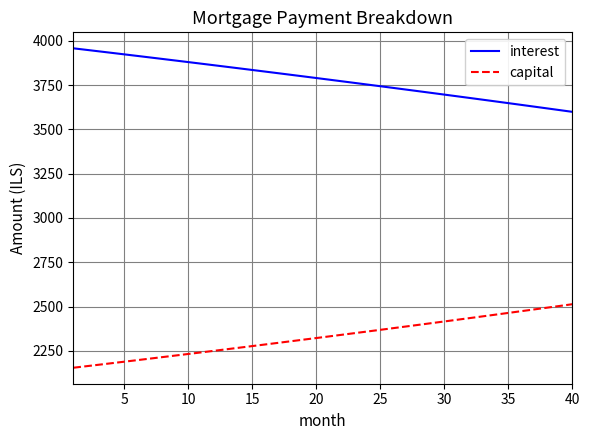

True or false: interest and capital intersect in this chart.

False